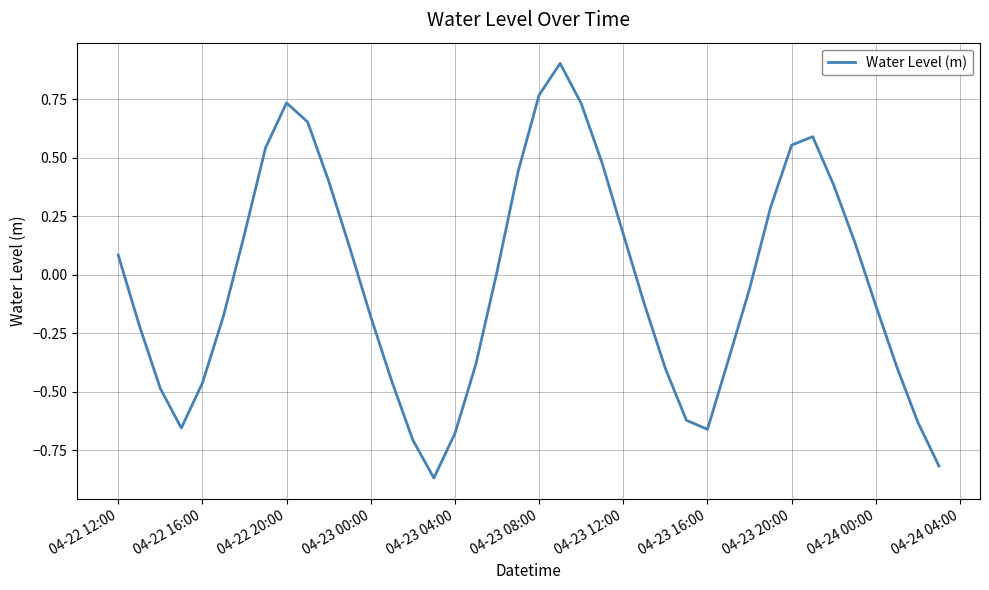

What is the greatest value displayed?

0.9